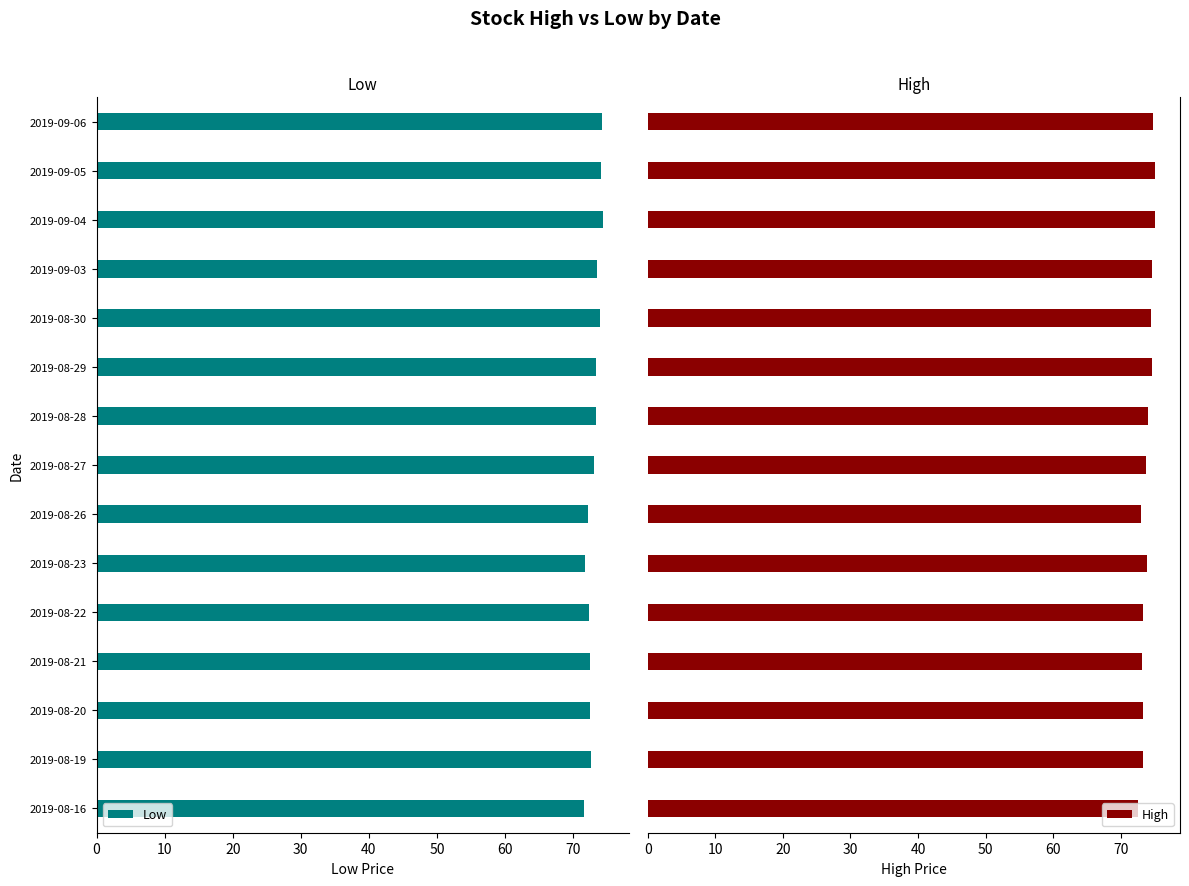

What is the difference between the maximum and minimum values in the High series?

2.5